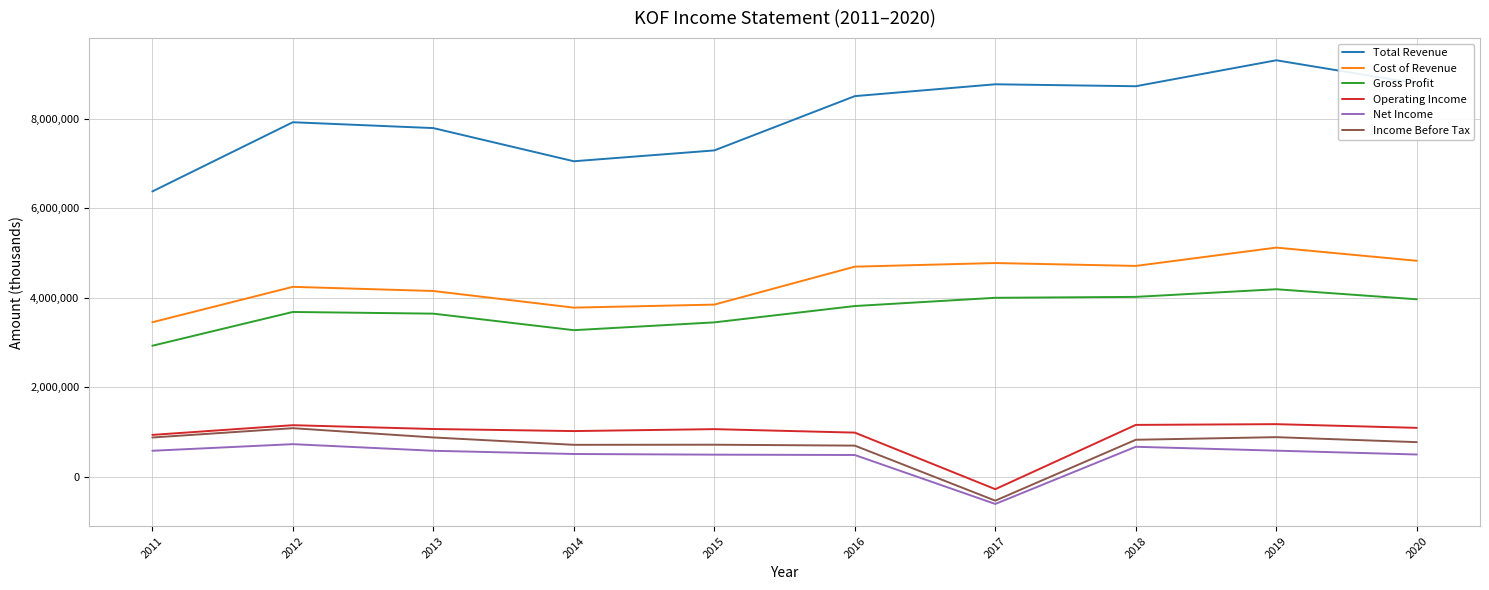

What is the difference between the Net Income values at 2019 and 2018?

86600